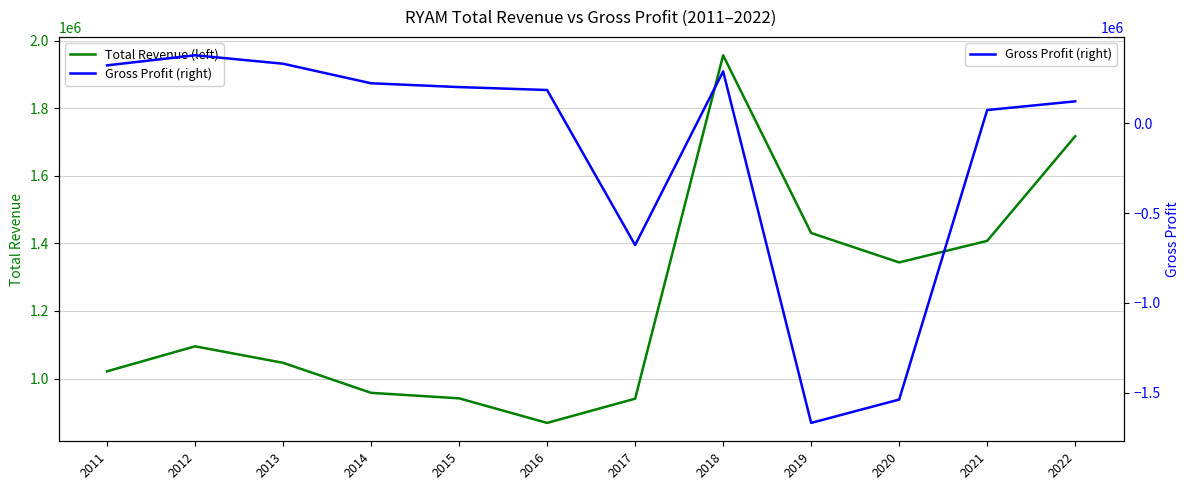

What is the difference between the Gross Profit (right) values at 2019 and 2012?

2047500